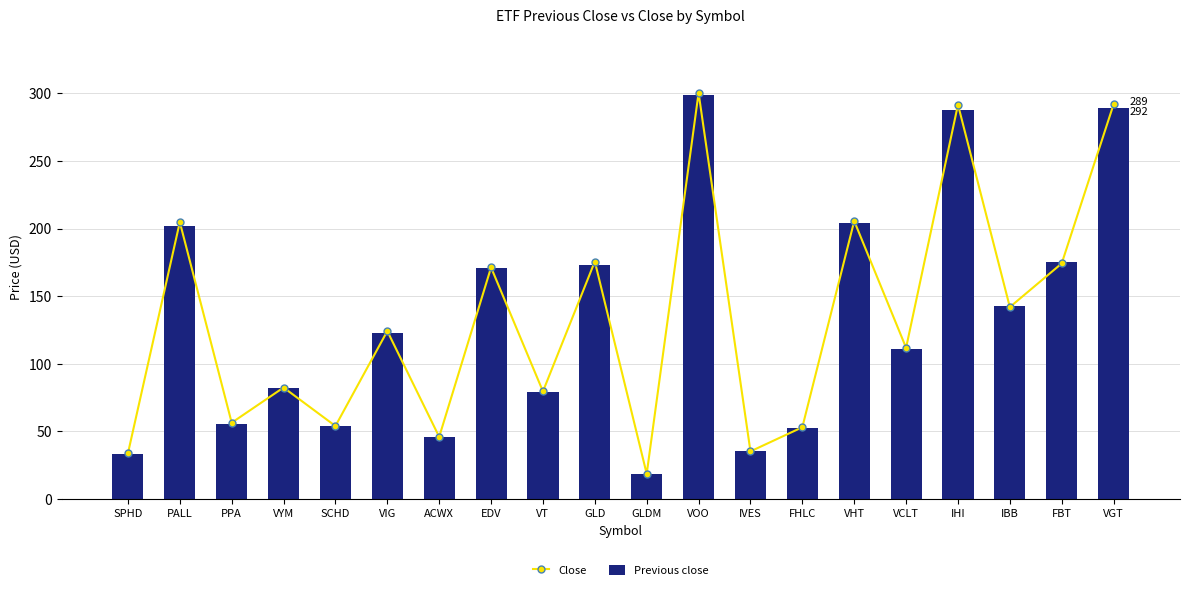

How many values in the Close series are below 124?

10